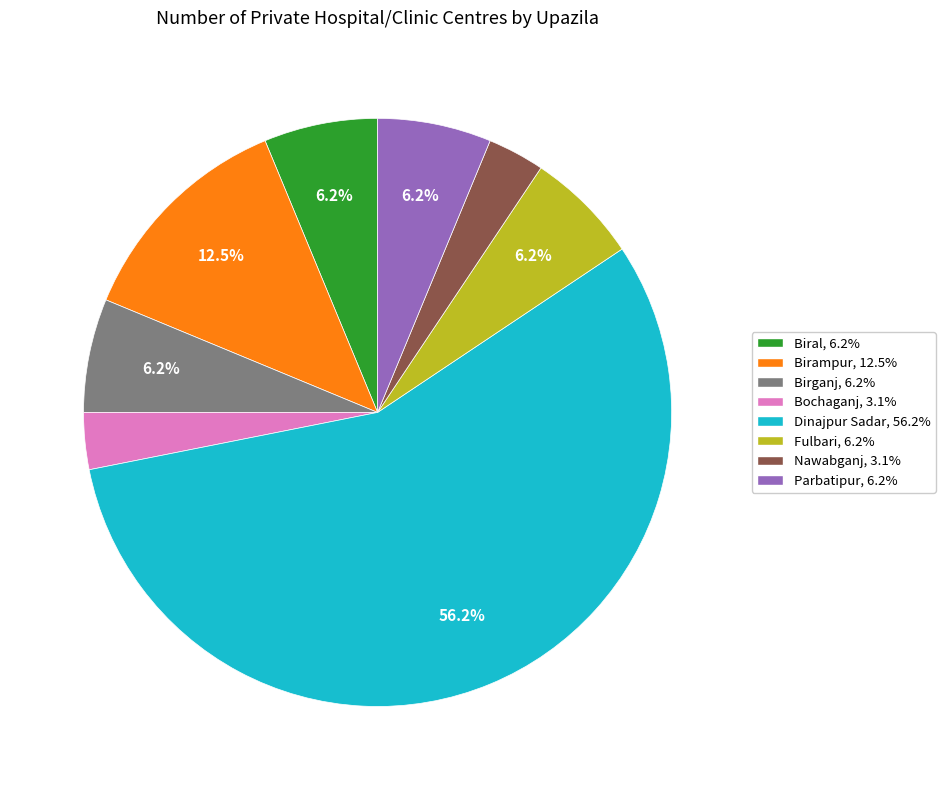

To the nearest percent, what portion does Biral represent?

6%